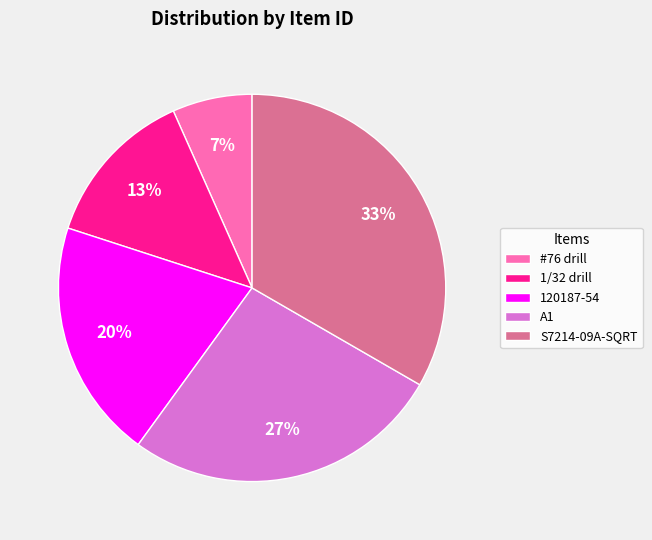

Is there any slice that represents more than half of the pie?

No